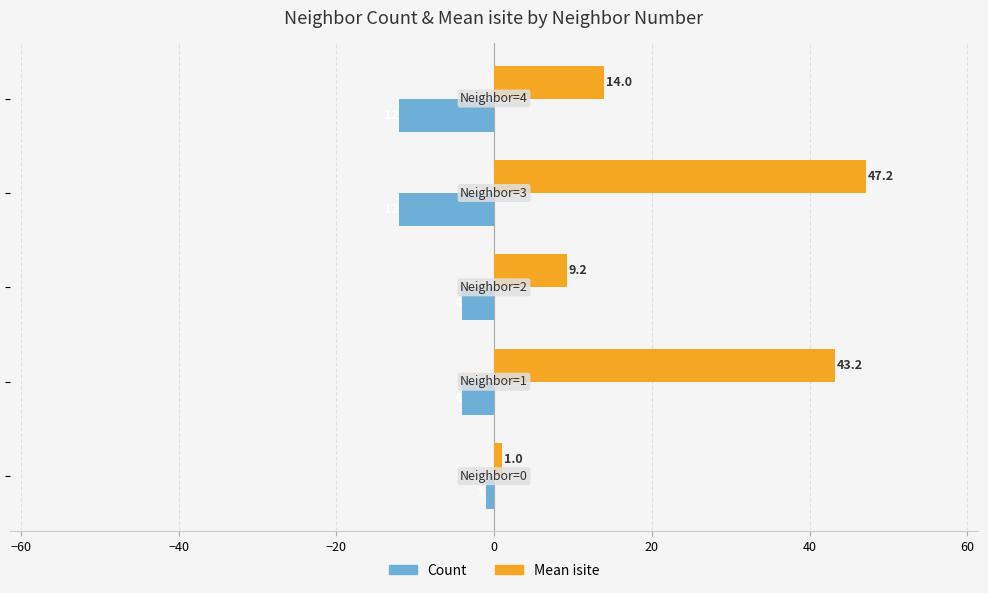

Count the number of categories in the chart.

5